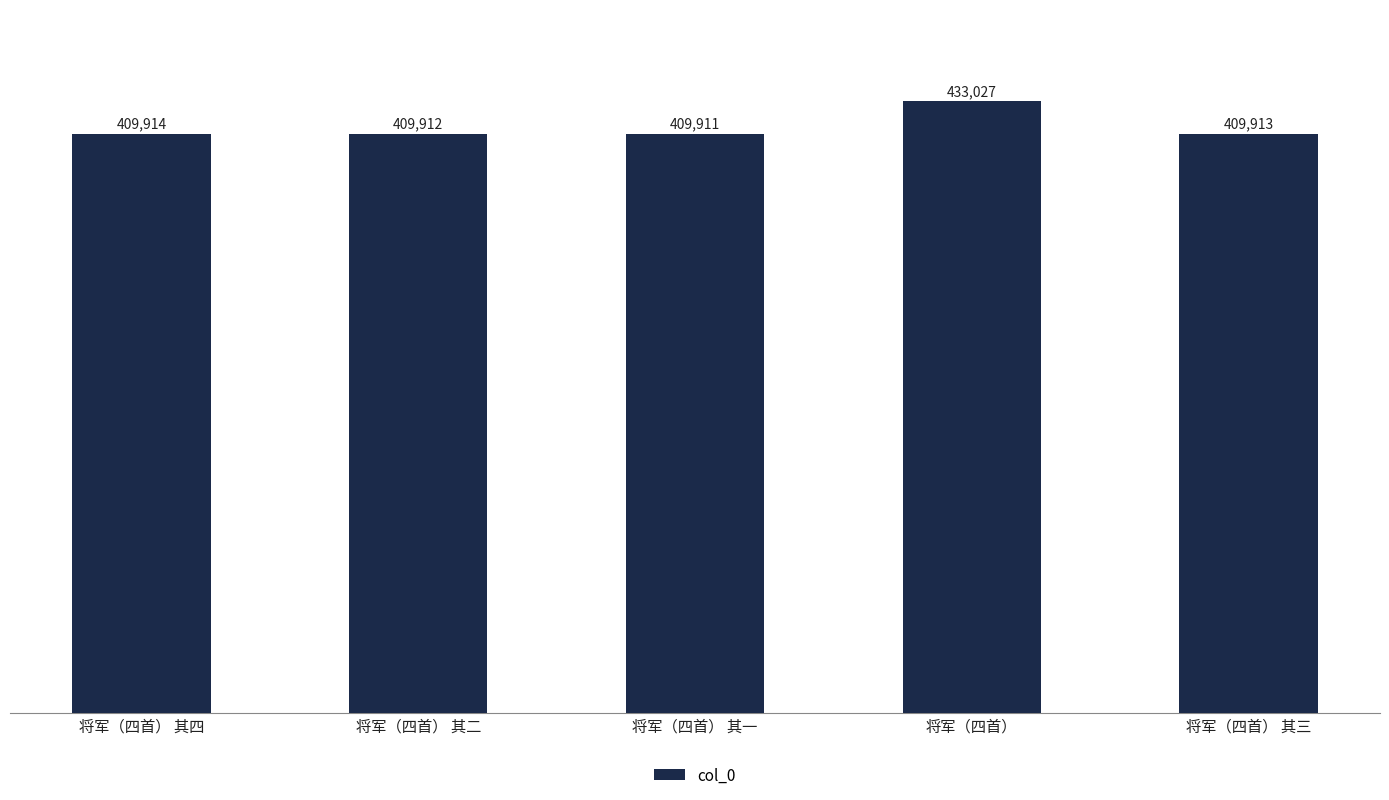

The chart shows a value of 409913 at 将军（四首） 其三. True or false?

True